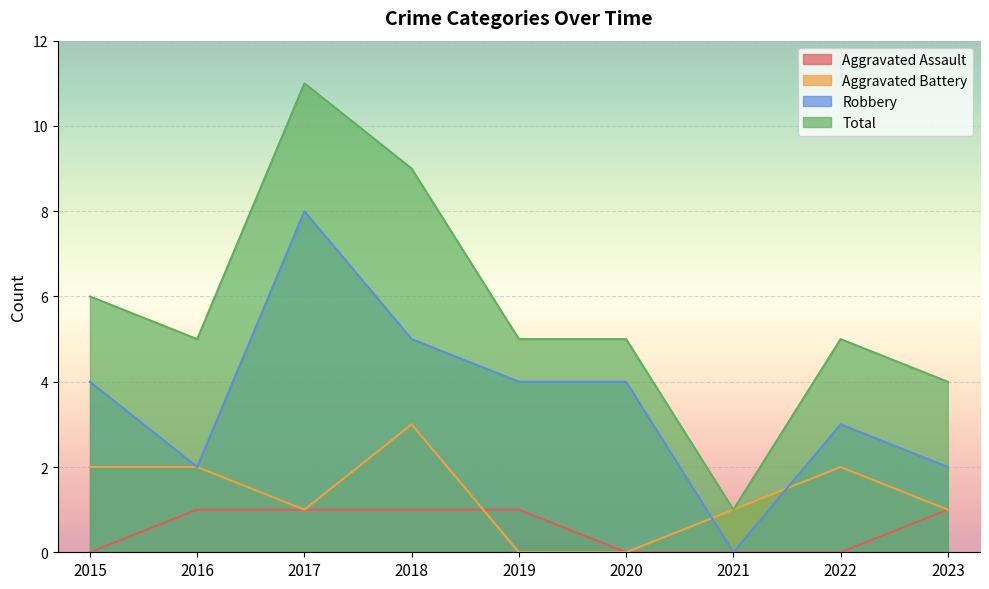

Count the number of data series in this chart.

4